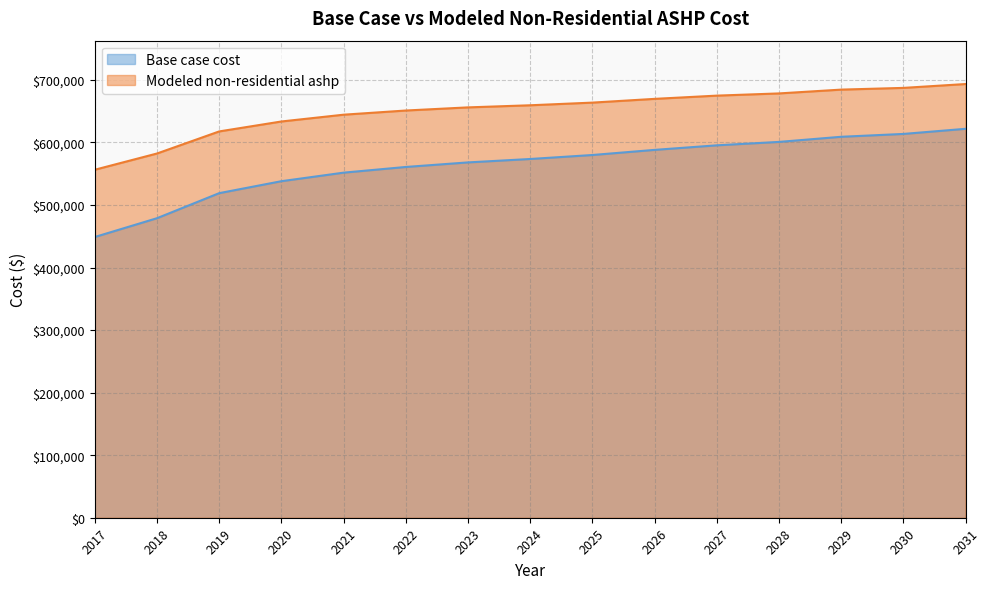

What is the maximum value shown in the chart?

693418.8